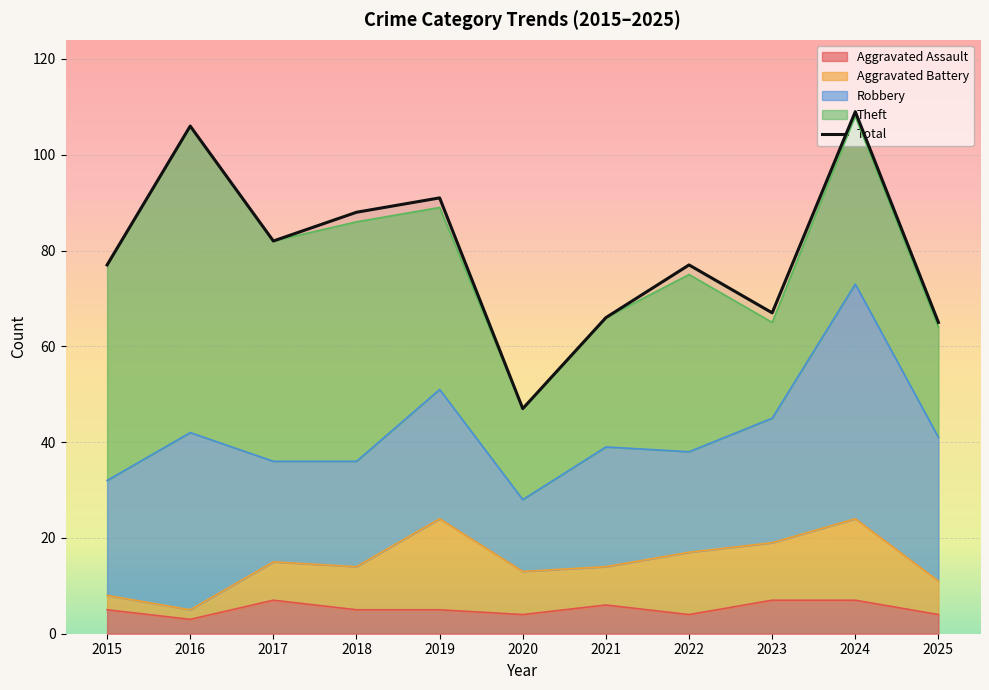

What is the value of the 10th point from the left?

109